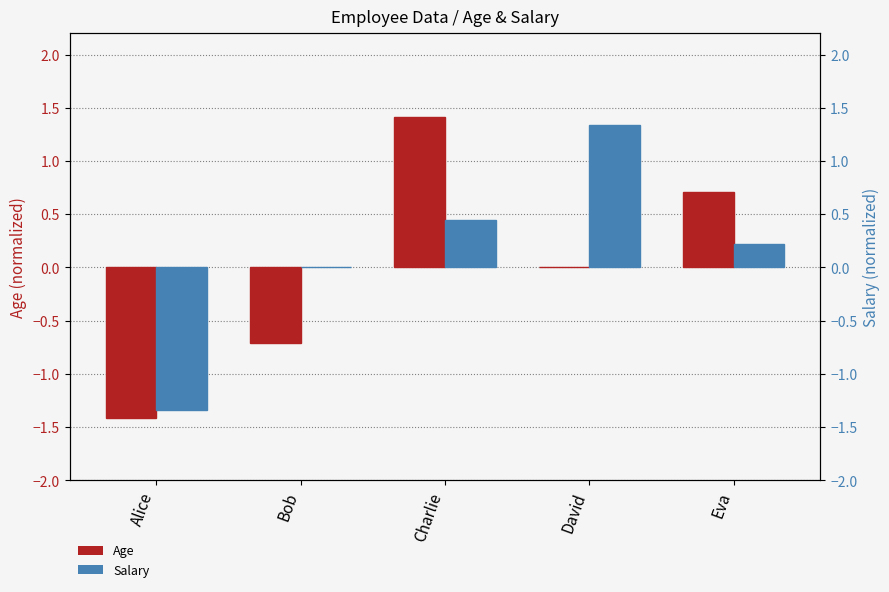

At how many categories does at least one series exceed 1?

2